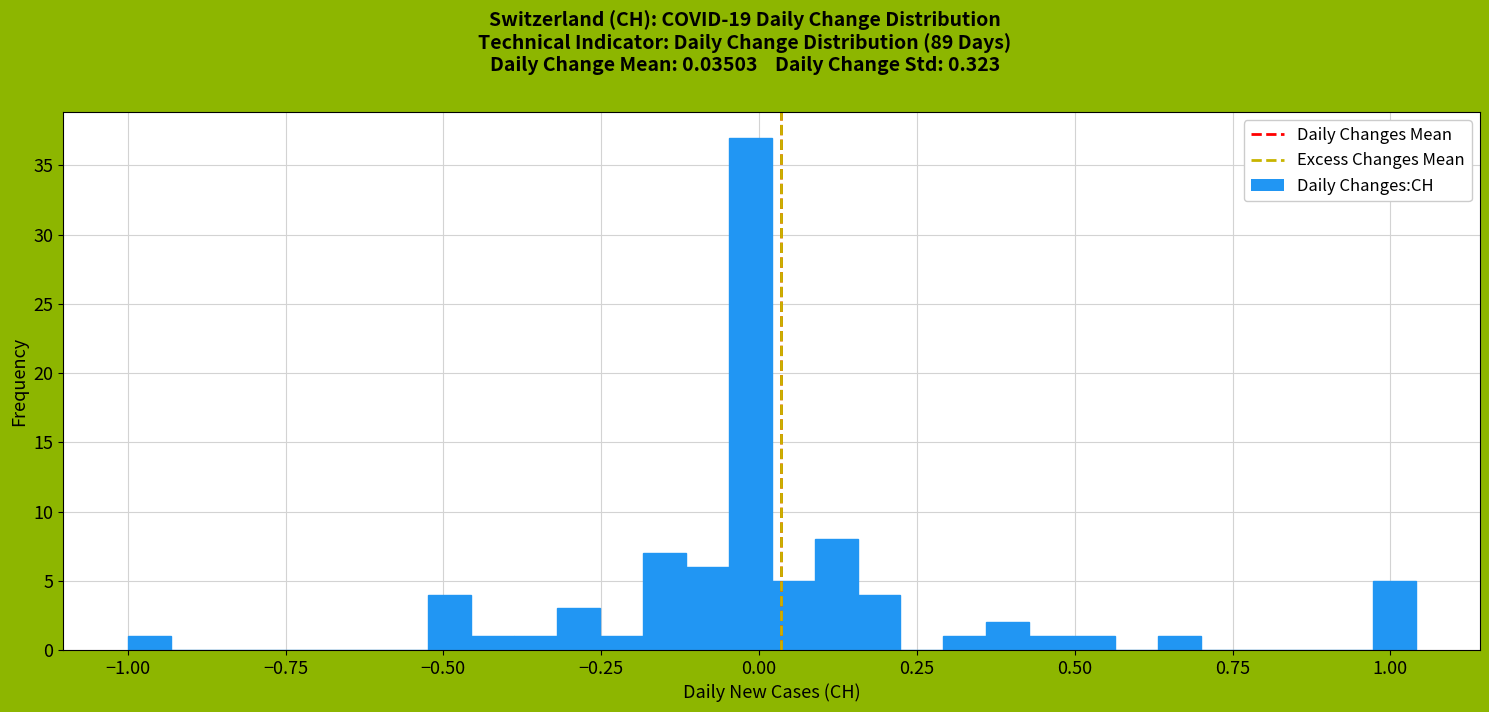

Read against the x-axis, roughly where is the centre of the tallest bar?

0.00